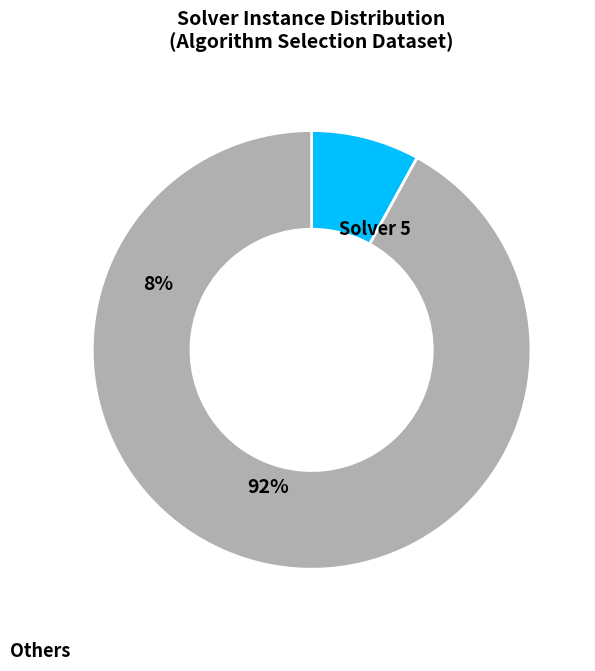

How many slices are in this pie chart?

2